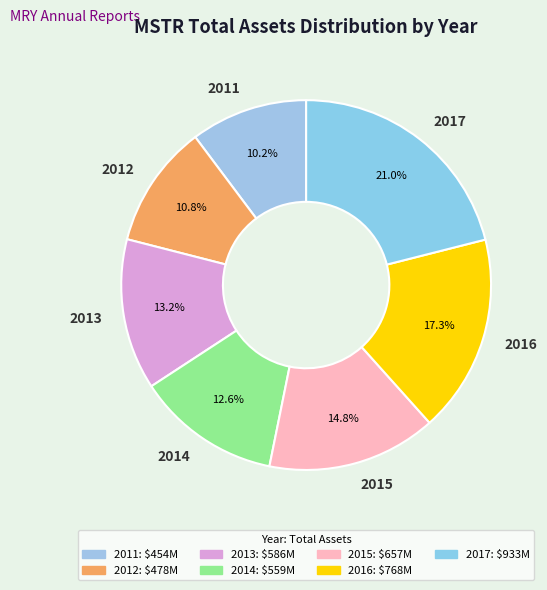

To the nearest percent, what portion does 2014 represent?

13%